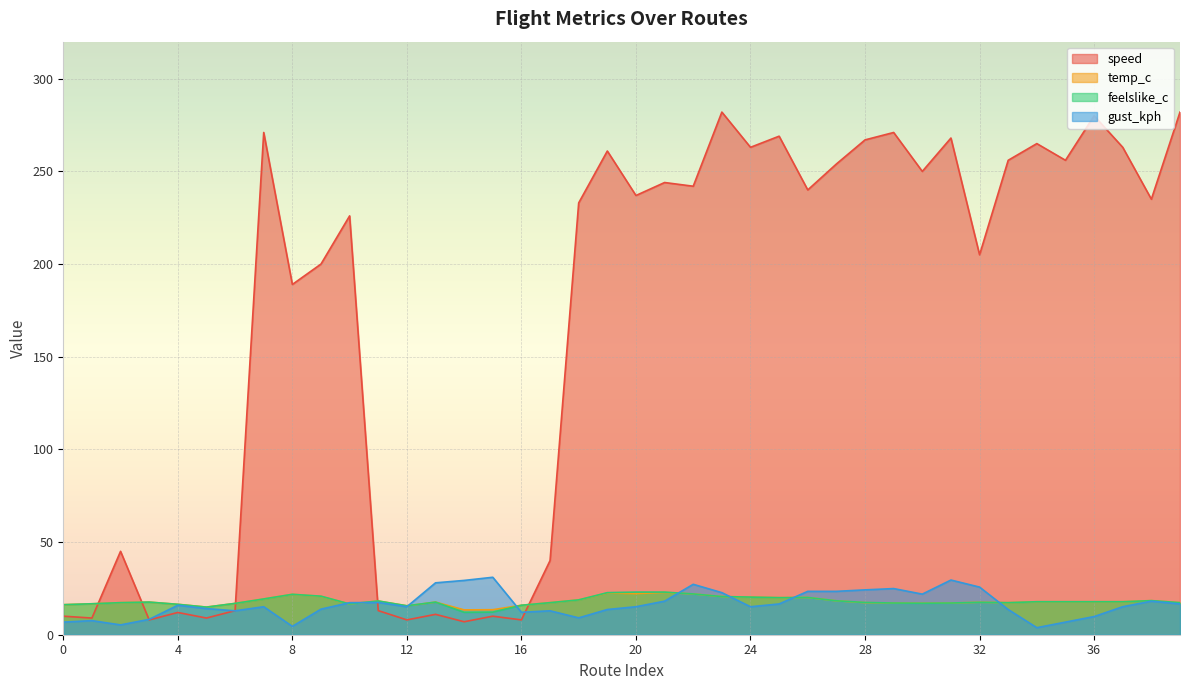

Between 12 and 25, which is larger?

25